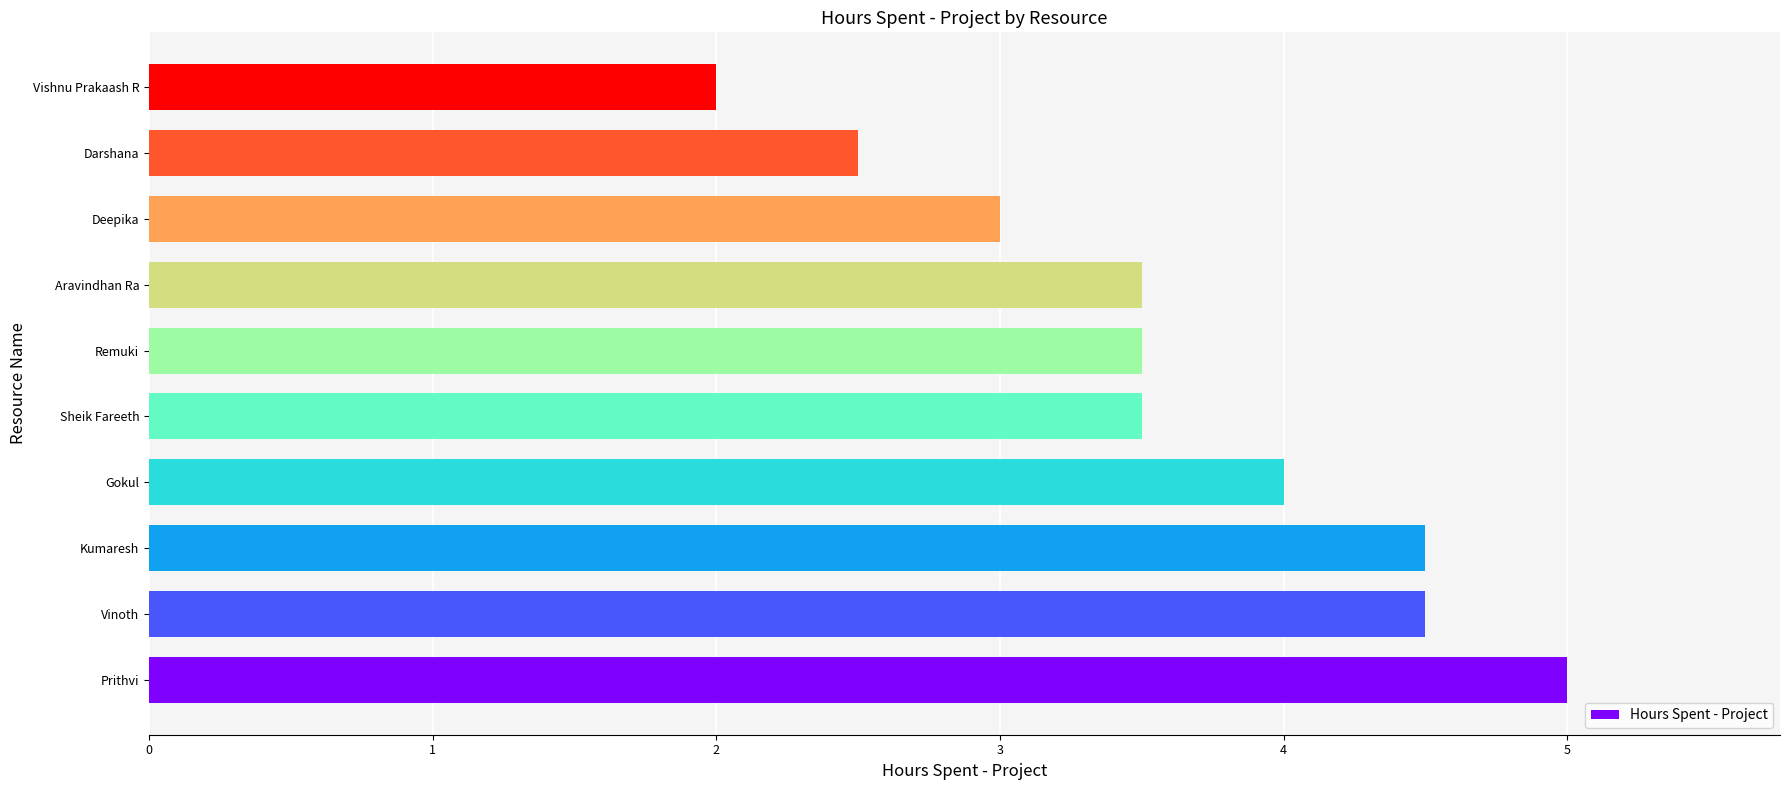

What value does the data have at Vishnu Prakaash R?

2.0